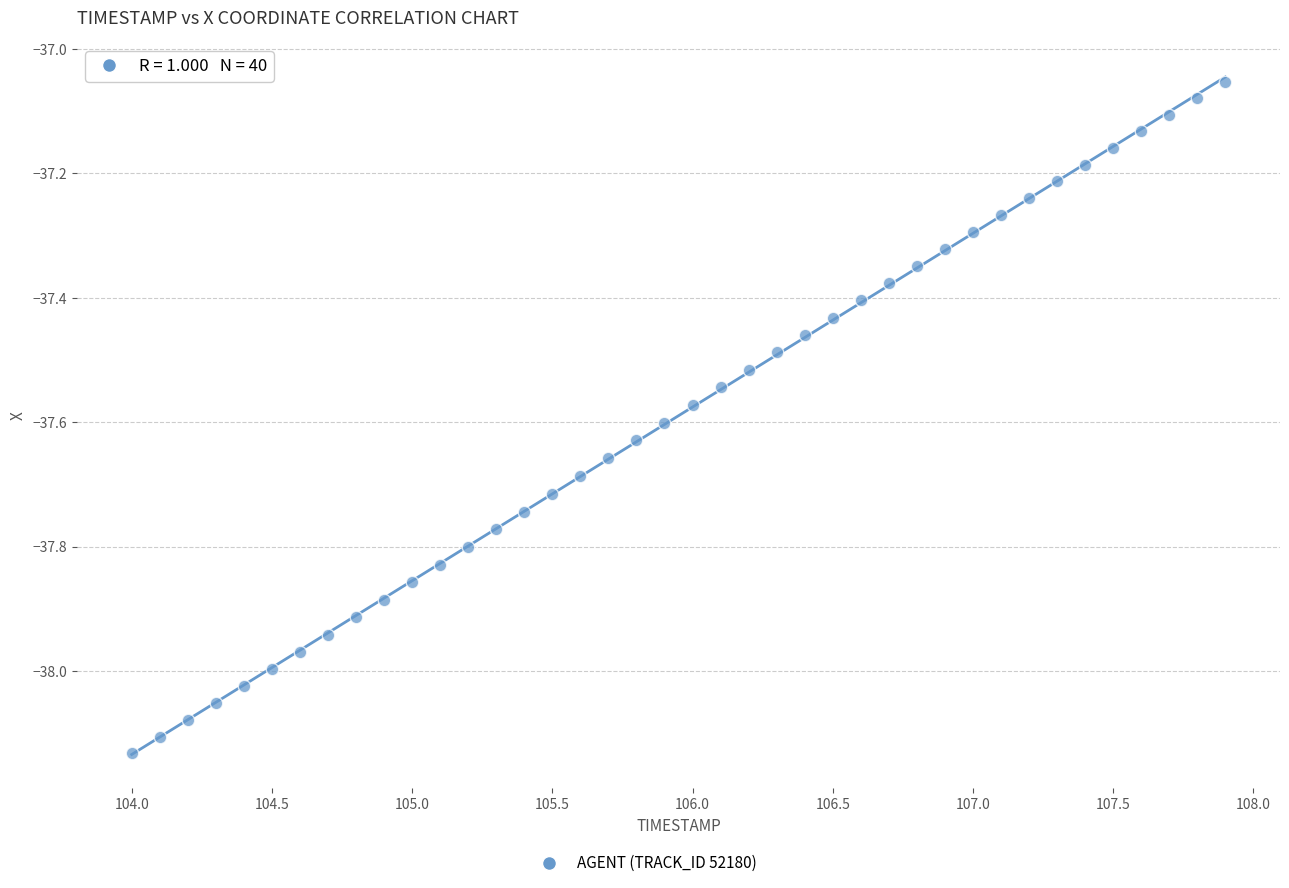

What is the range of X values (max minus min)?

3.9